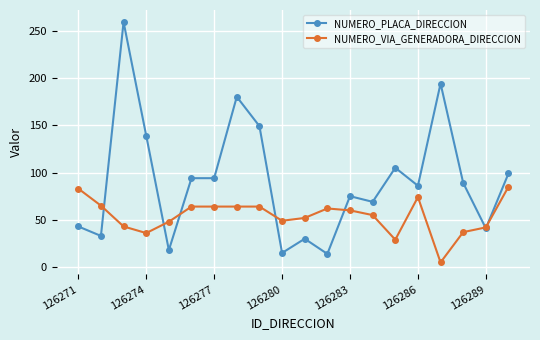

Which series has the largest range (max minus min)?

NUMERO_PLACA_DIRECCION